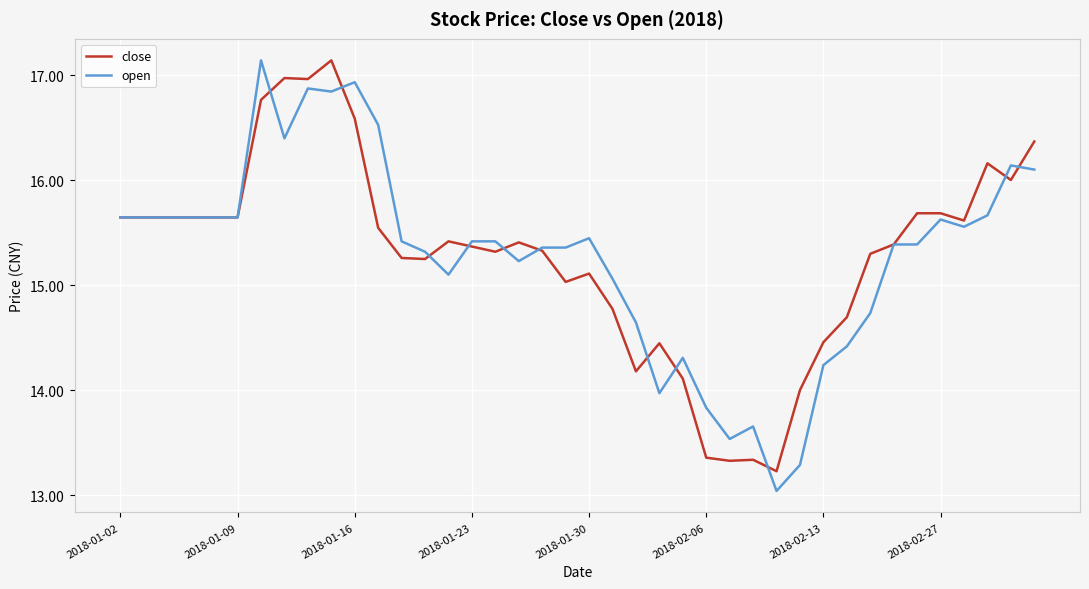

What is the difference between the maximum and second lowest values in the open series?

3.9